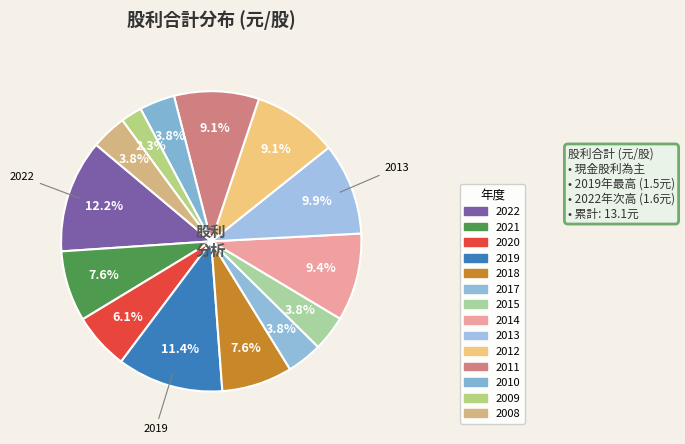

How many segments does this pie chart have?

14